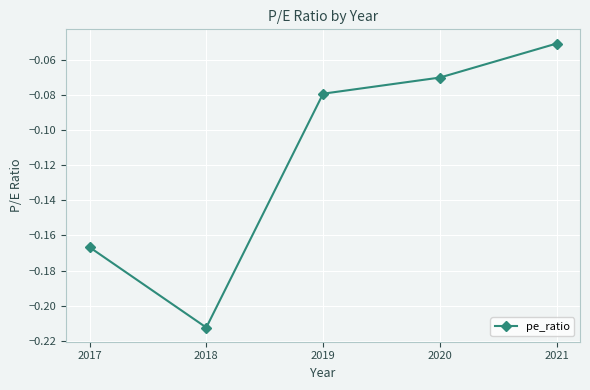

List the labels in order of value, largest first.

2021, 2020, 2019, 2017, 2018